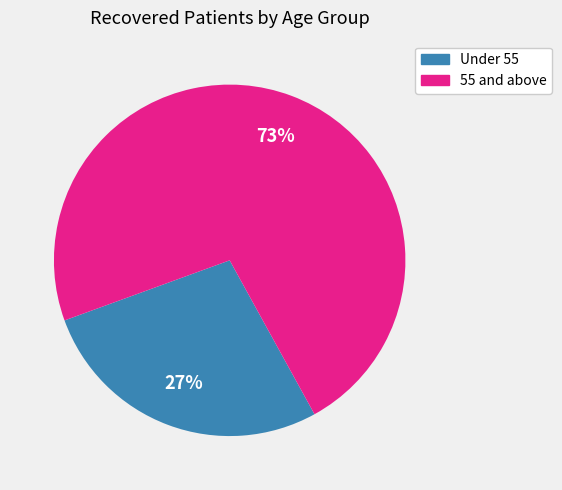

Is there any slice that represents more than half of the pie?

Yes